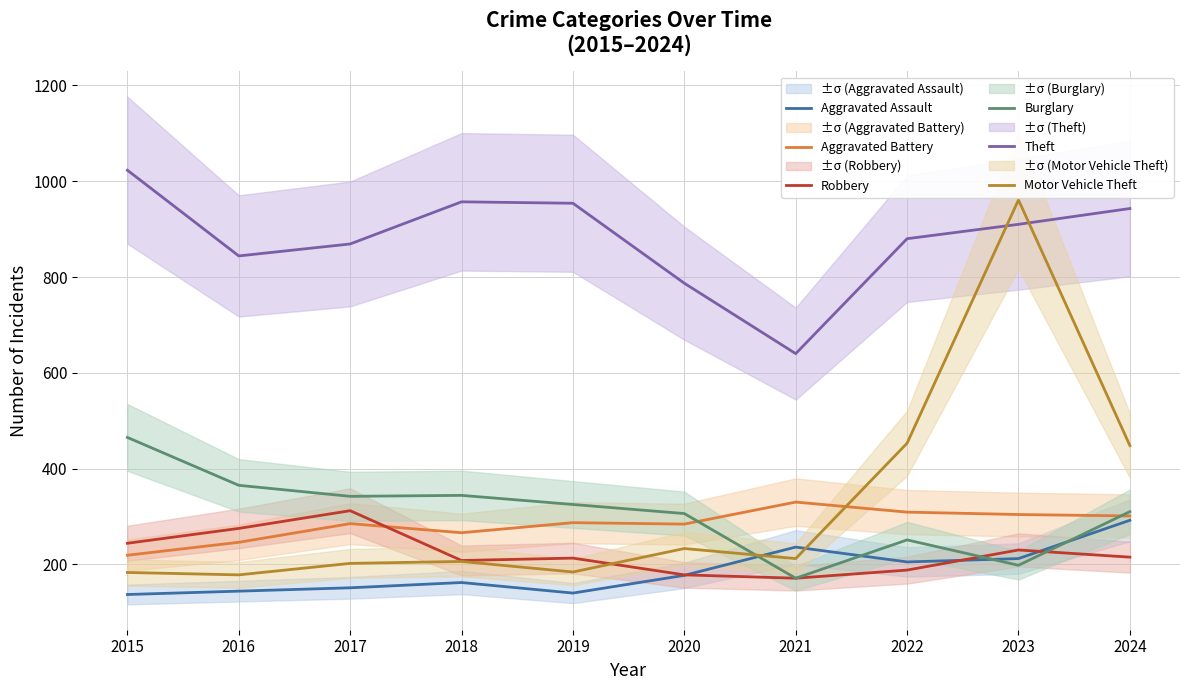

True or false: Theft and Burglary cross at least once.

False